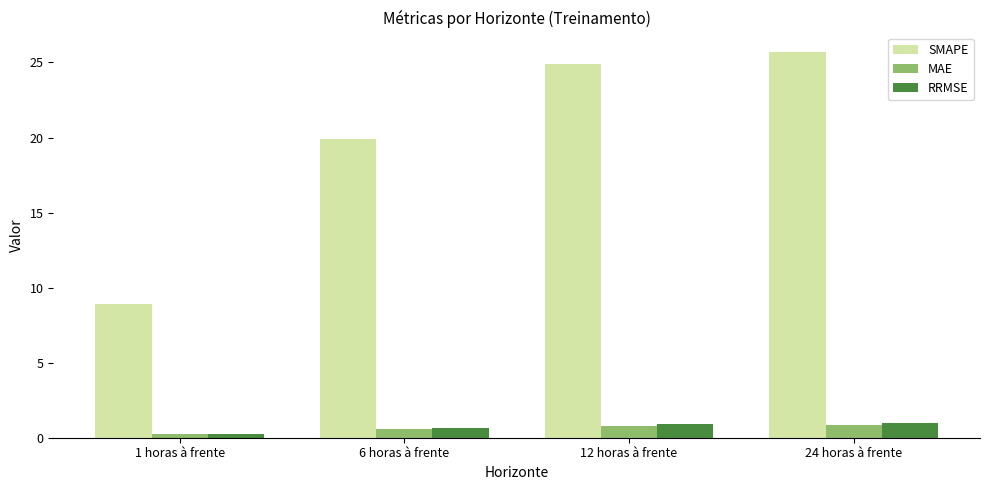

How many series are shown in this chart?

3